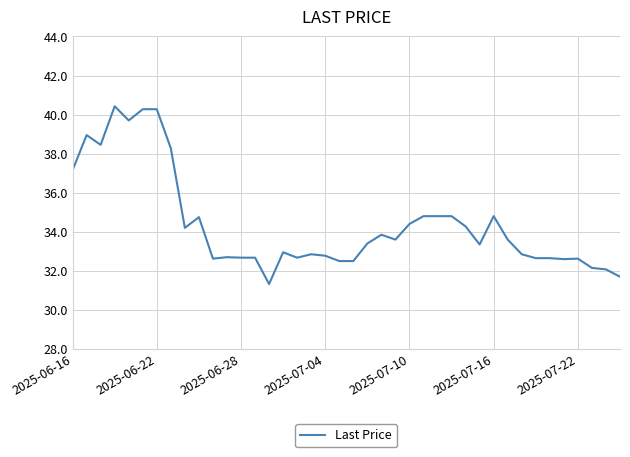

What is the difference between the maximum and minimum values?

9.1